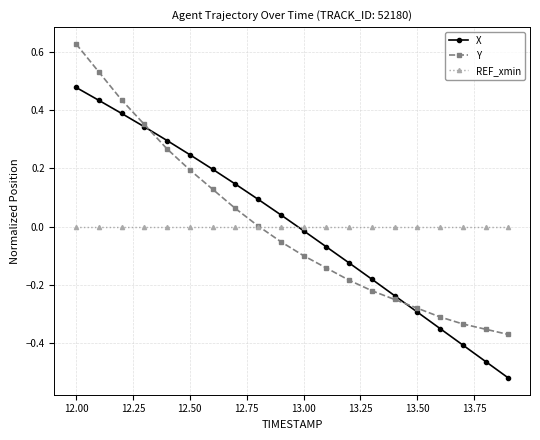

Which series has the largest range (max minus min)?

X